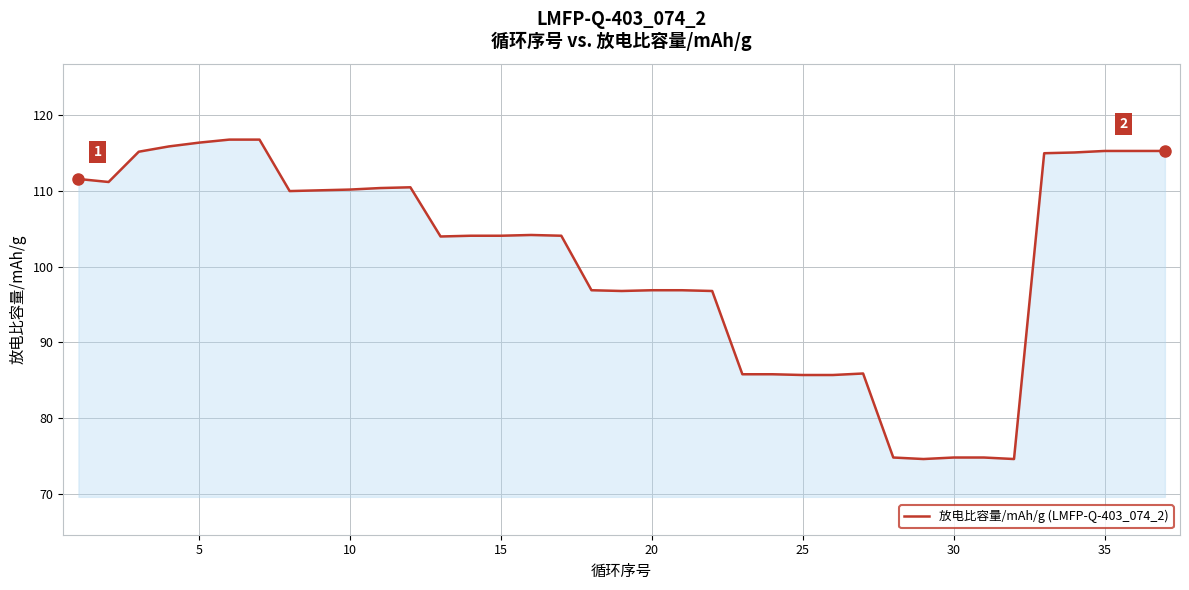

What is the maximum value shown in the chart?

116.8